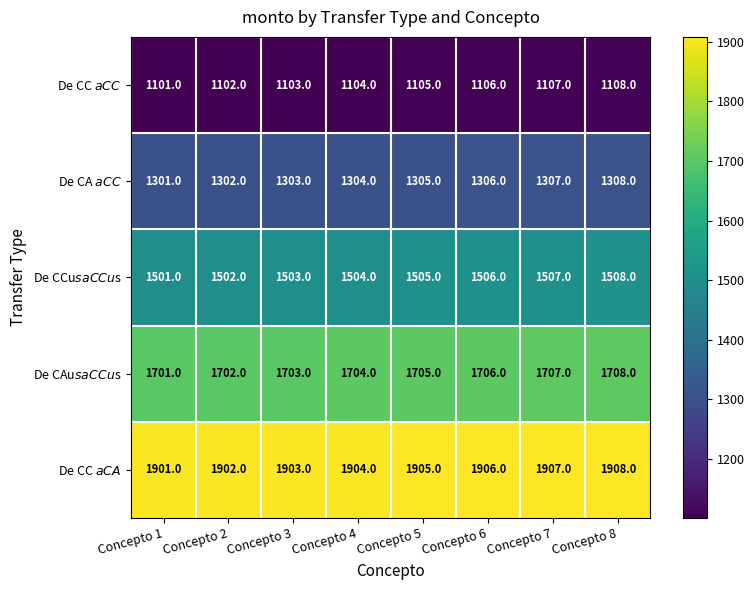

At which category does the chart reach its peak across all series?

Concepto 8